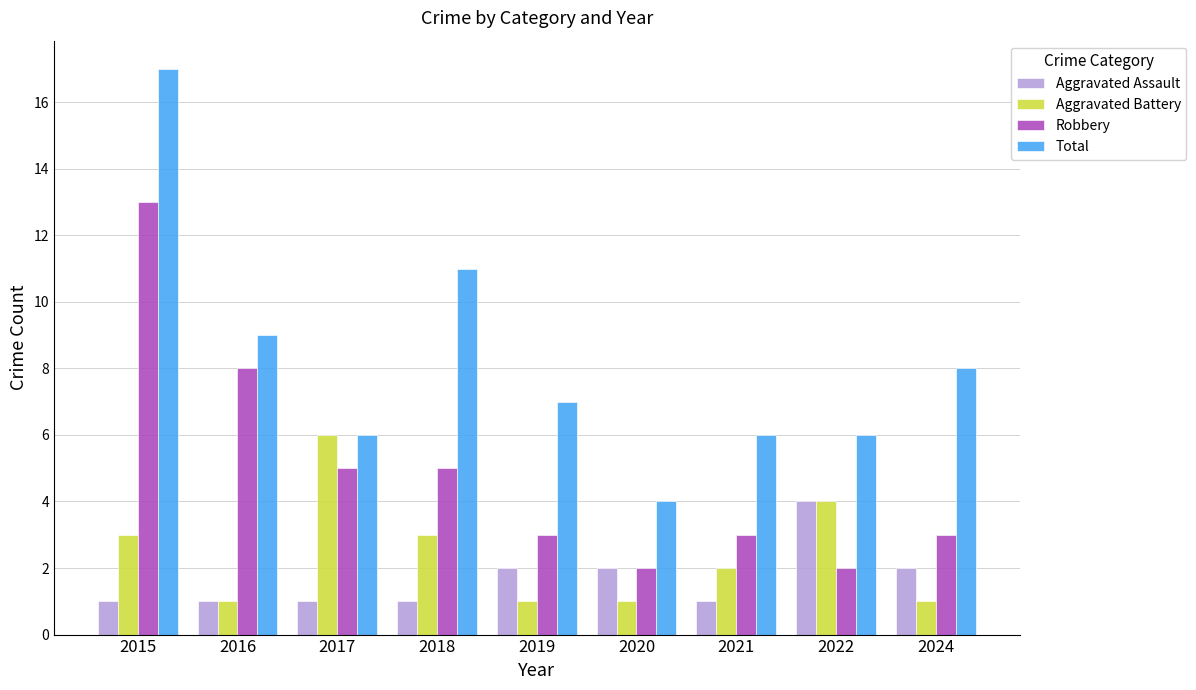

What is the maximum value shown in the chart?

17